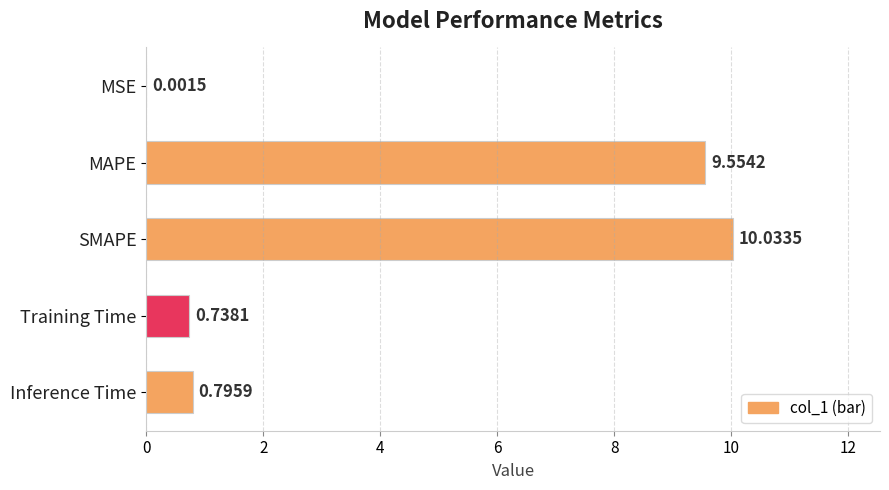

What is the sum of all values?

21.1